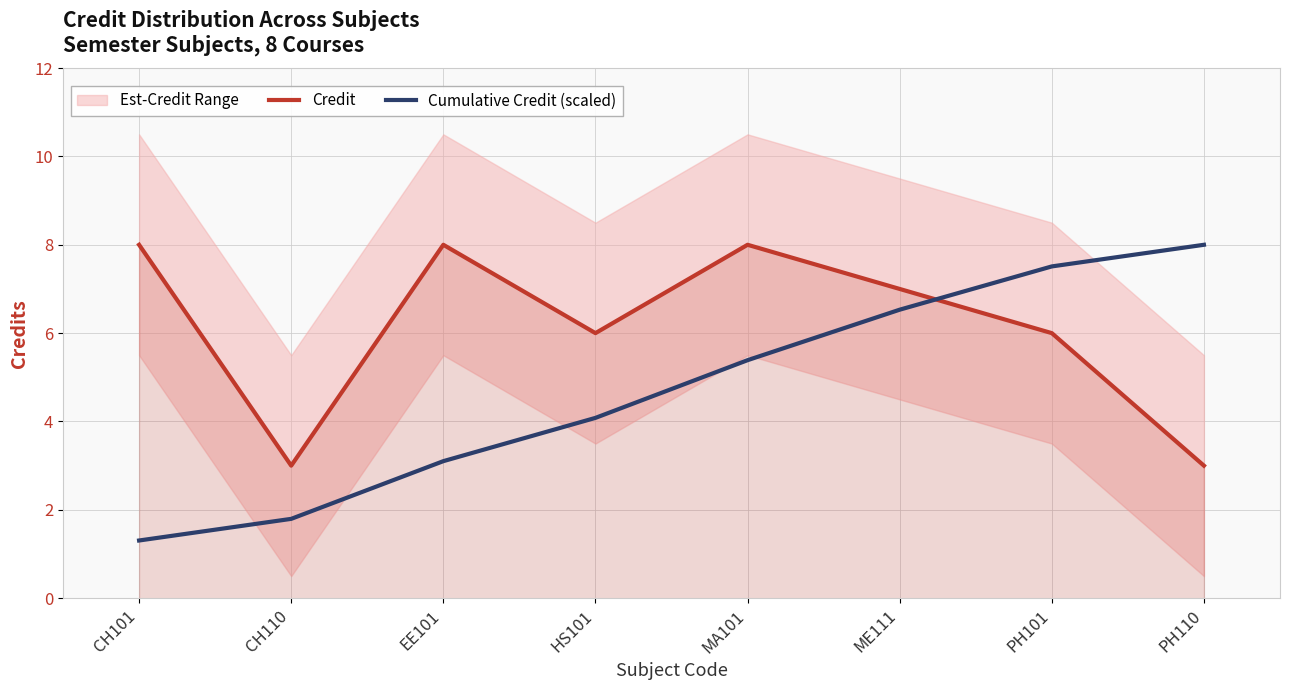

Where does the Cumulative Credit (scaled) series first go above 5?

MA101